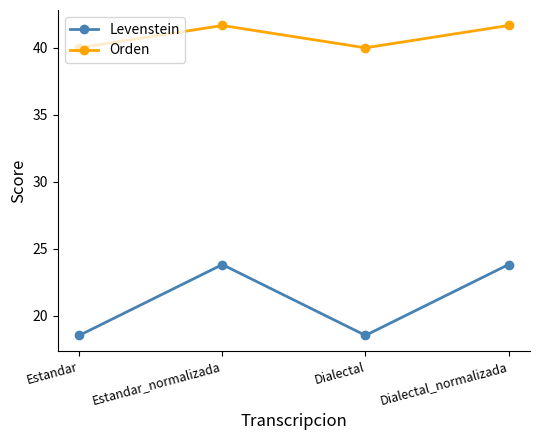

Which series has the widest spread of values?

Levenstein